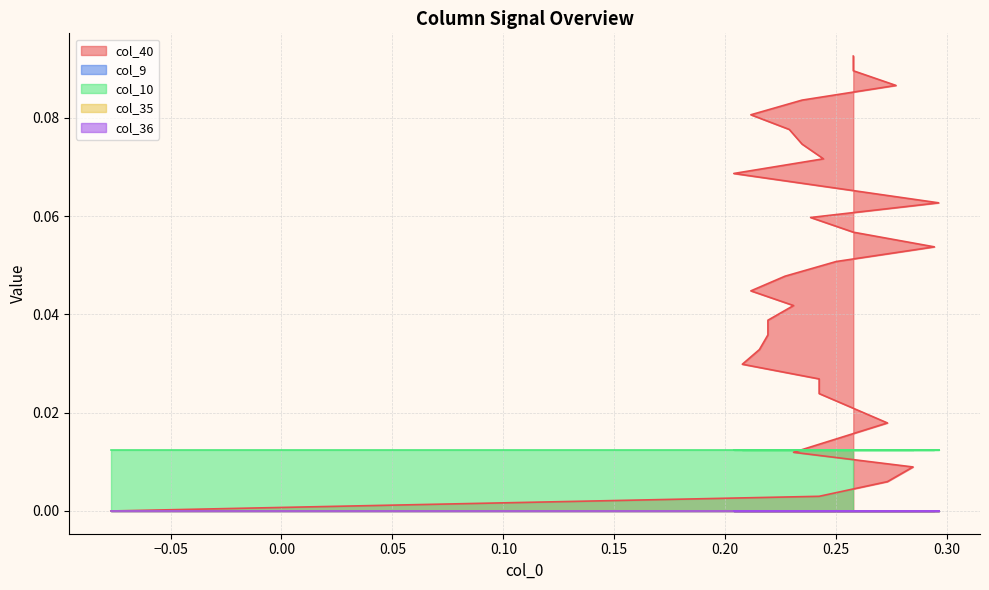

True or false: col_9 has more than 1 interior local peaks.

False